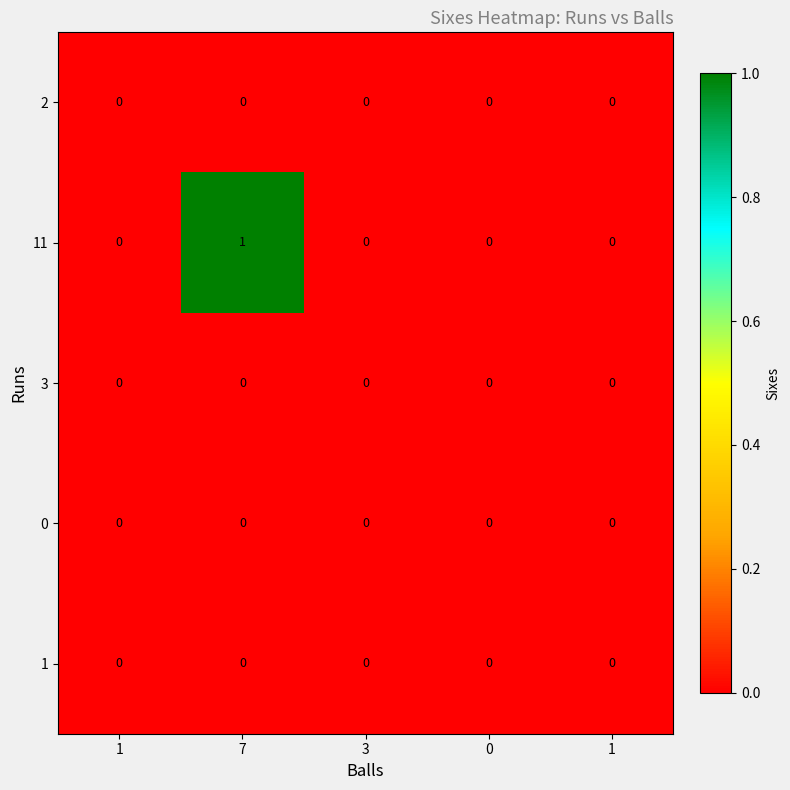

Which series has the largest range (max minus min)?

11